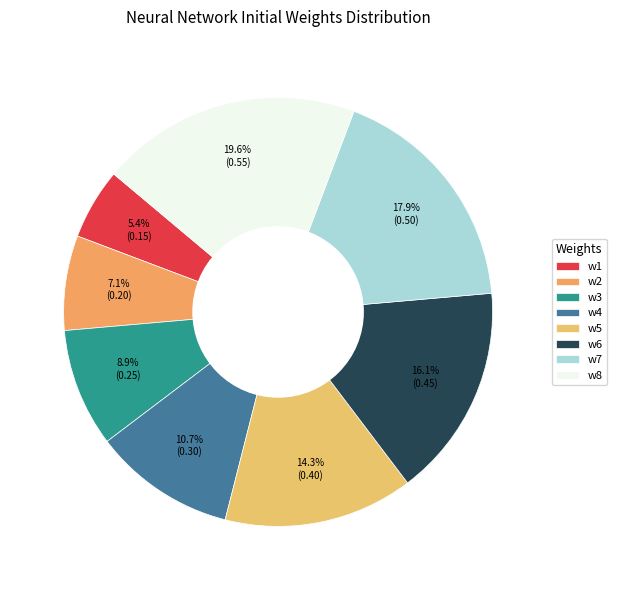

Combined, what portion of the pie is w3 and w6?

25.0%